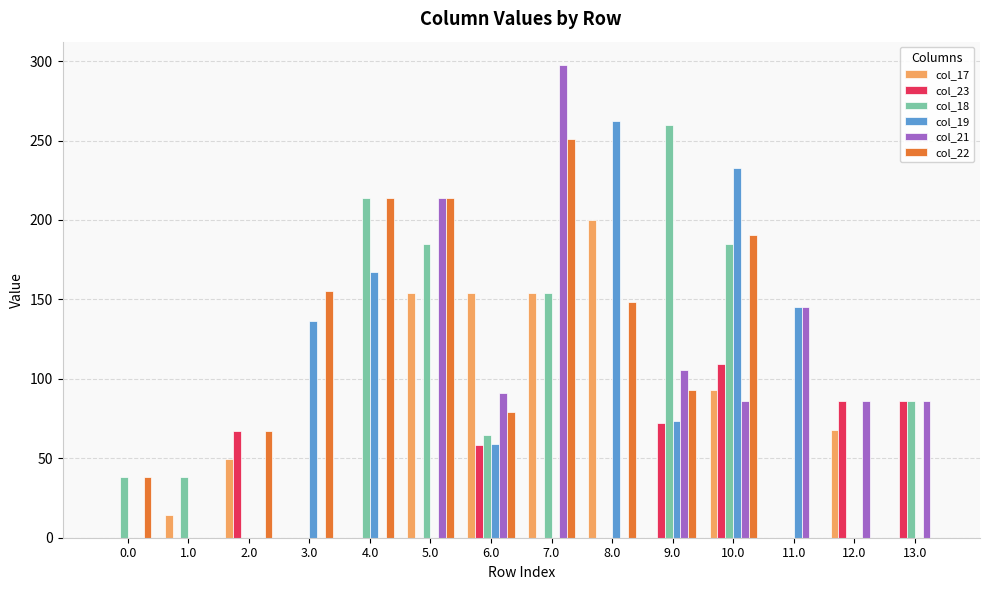

What is the maximum value shown in the chart?

297.4